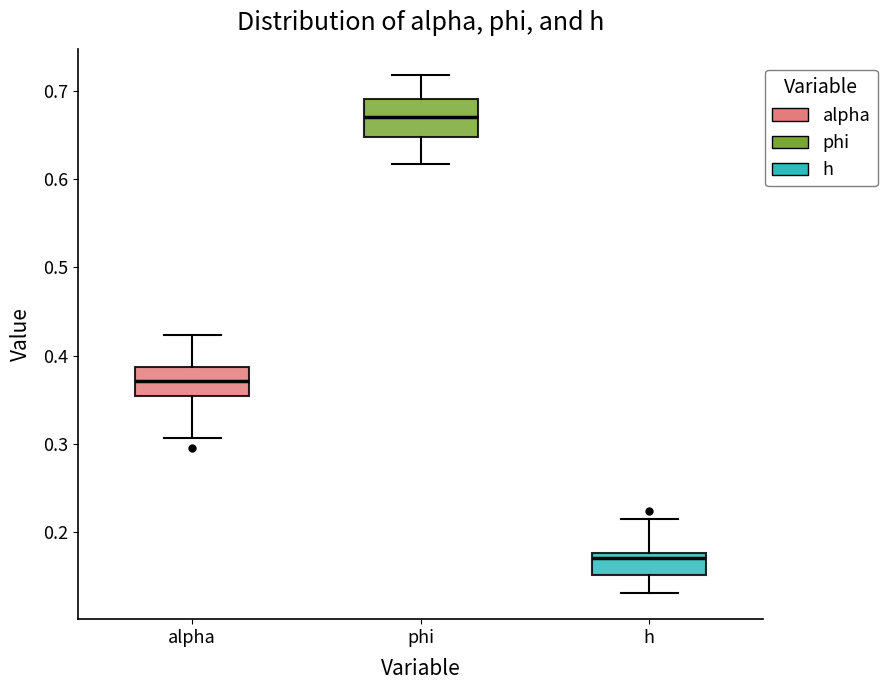

Where does the upper whisker of the box for h end on the y-axis? The values are not printed on the chart, so give them approximately, as read against the axis.

0.21